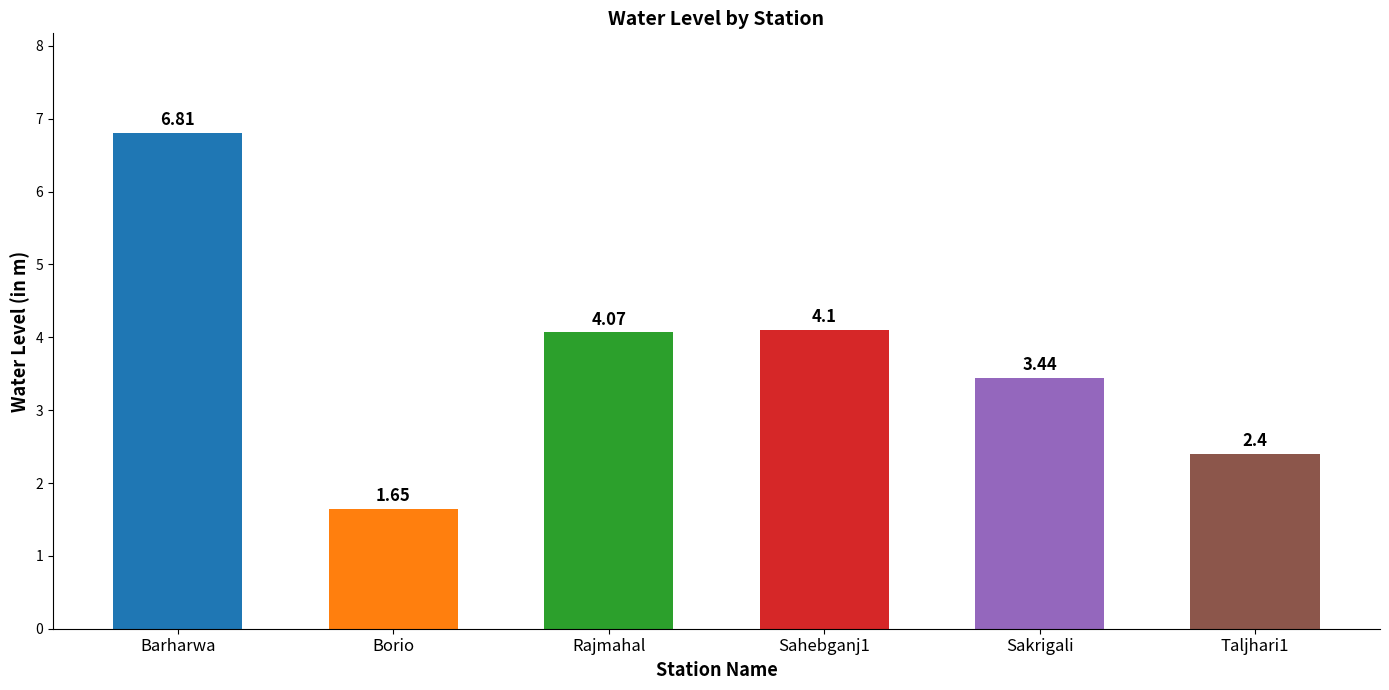

What is the greatest value displayed?

6.8